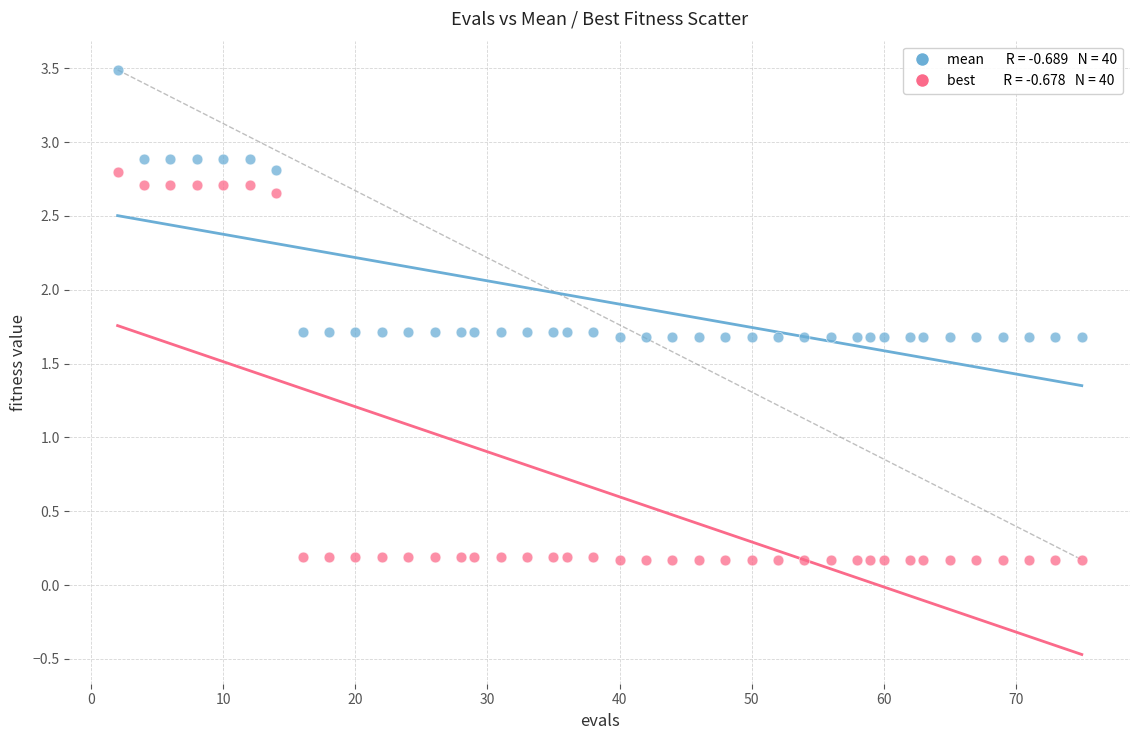

Across all data points, what is the range of Y values (max minus min)?

3.3